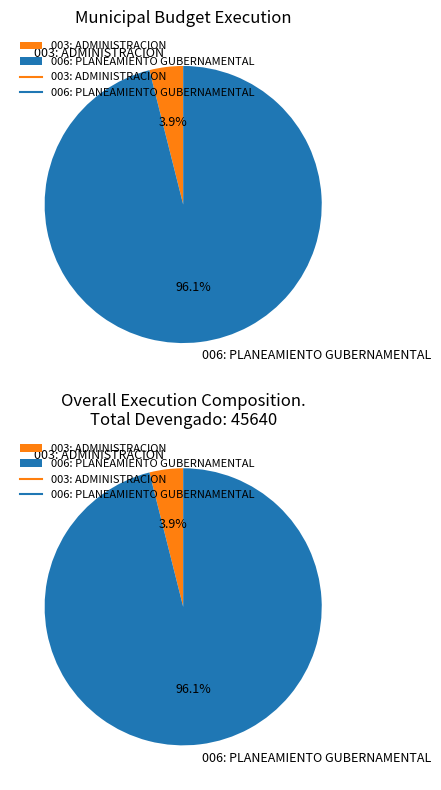

Which slice represents more than half of the pie?

006: PLANEAMIENTO GUBERNAMENTAL